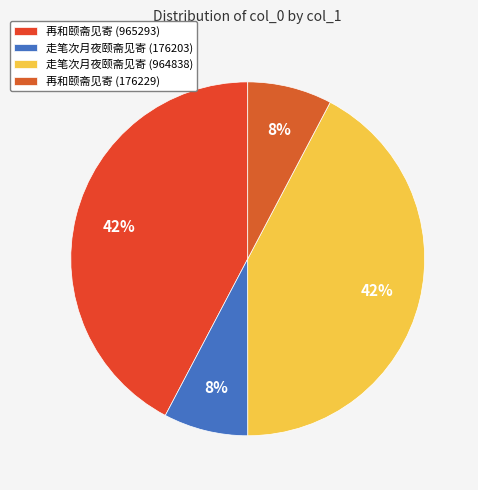

To the nearest percent, what percentage of the pie is 走笔次月夜颐斋见寄 (964838)?

42%